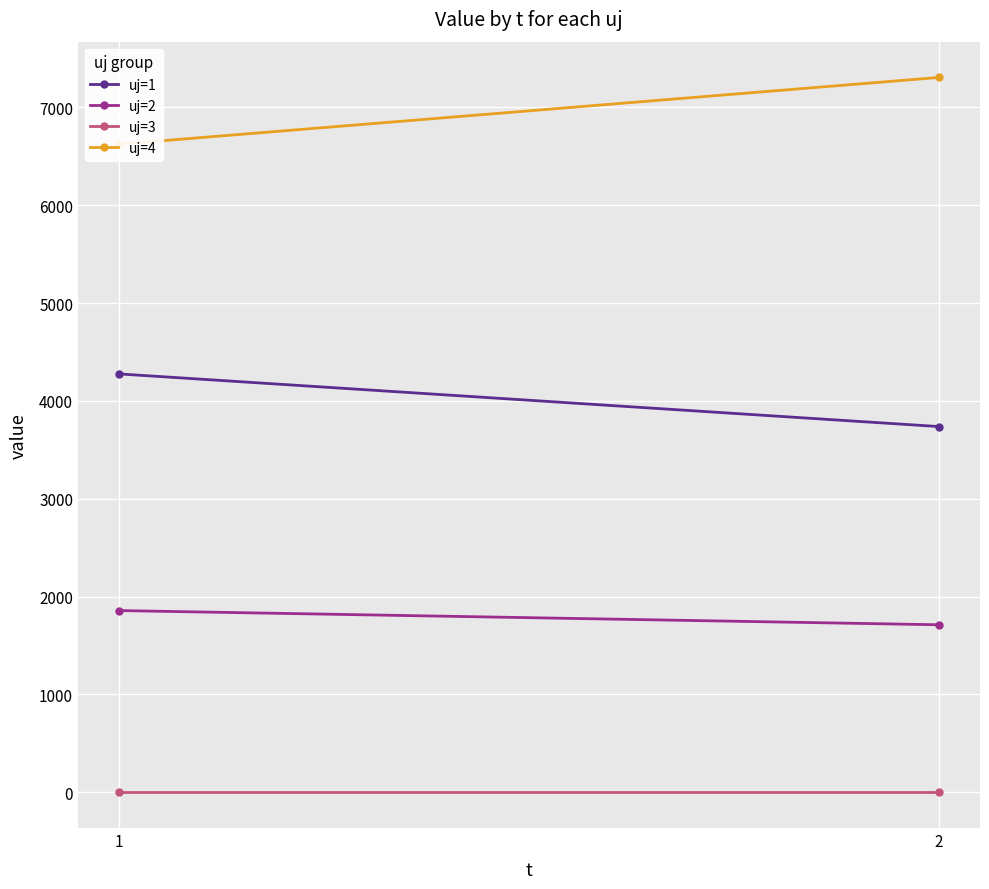

Rank the series by their maximum value, from lowest to highest.

uj=3, uj=2, uj=1, uj=4